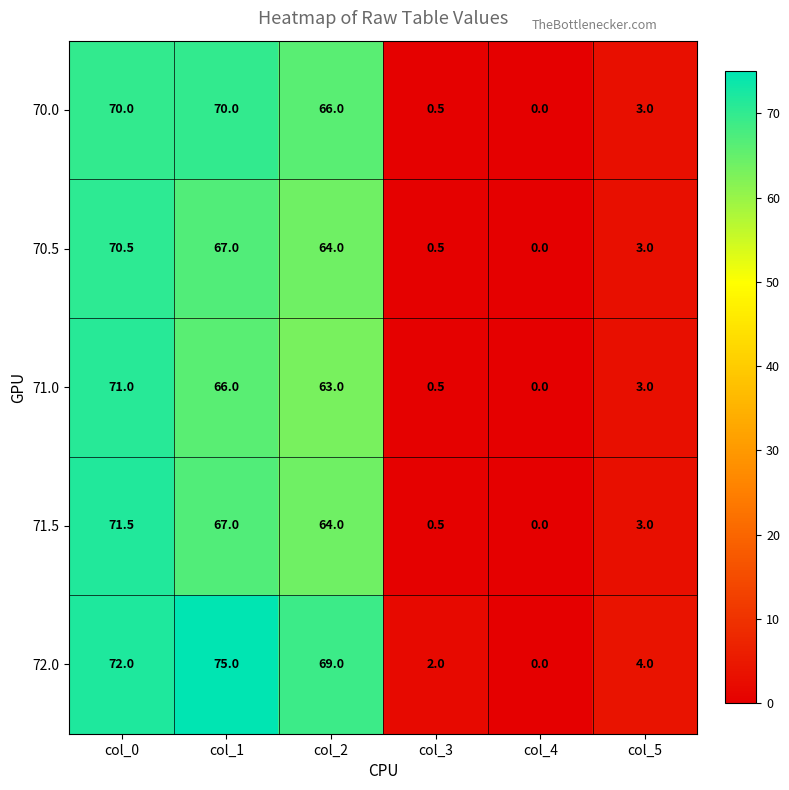

At which label is 70.5 closest to 35?

col_2